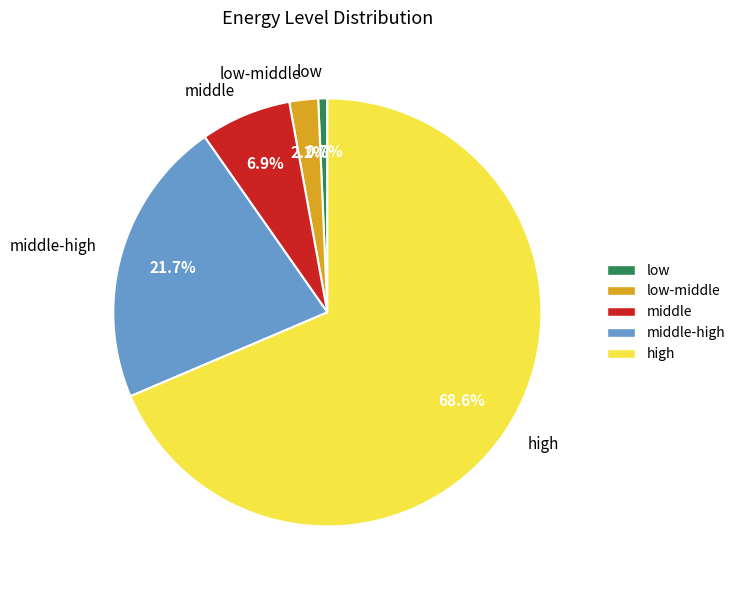

What portion of the pie excludes middle?

93.1%